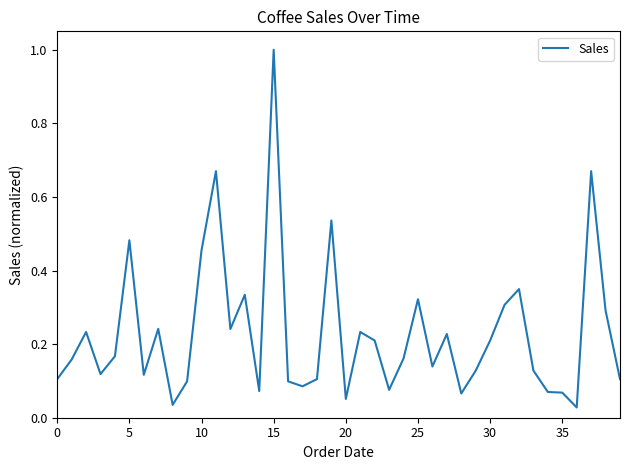

What is the maximum value shown in the chart?

1.0